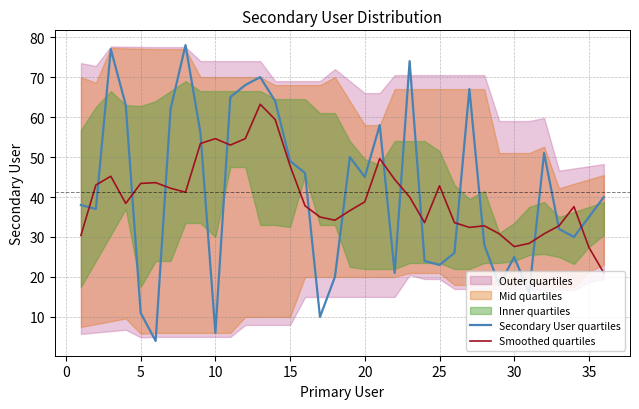

What is the maximum value for Secondary User quartiles?

78.0